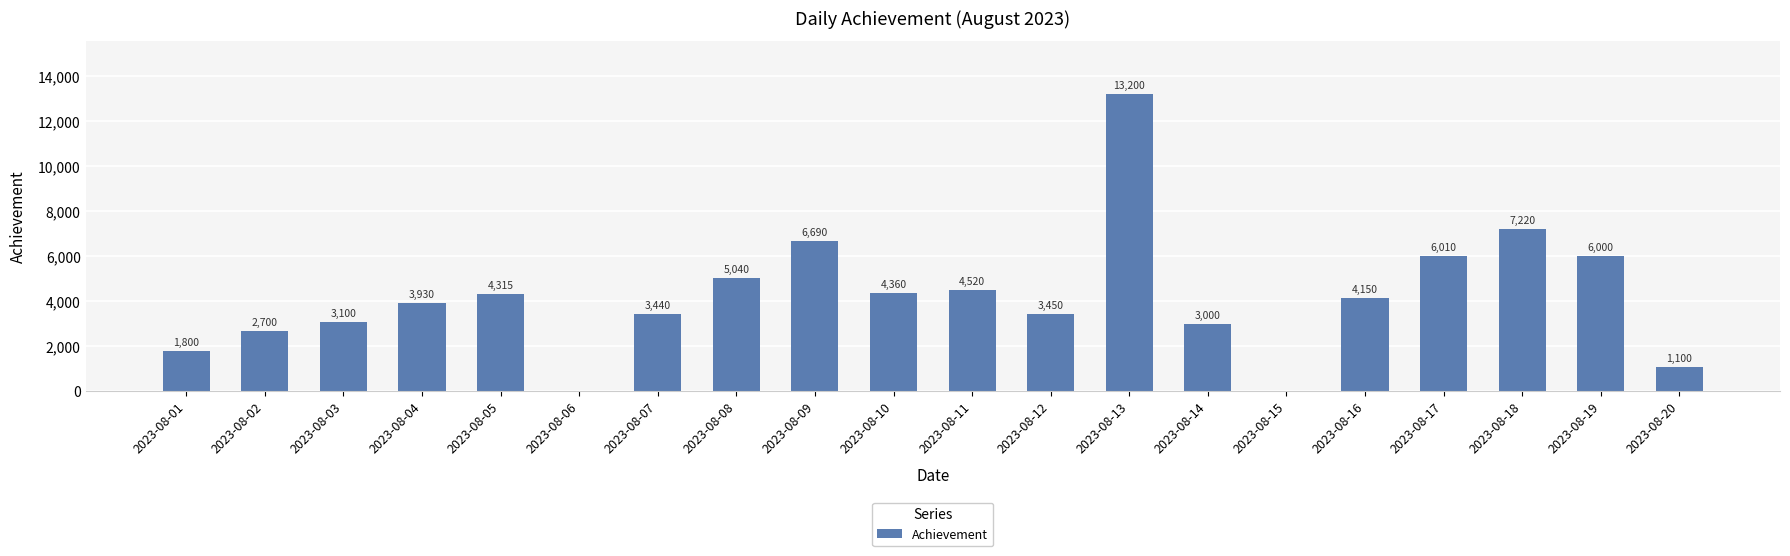

At which category does the chart reach its peak across all series?

2023-08-13